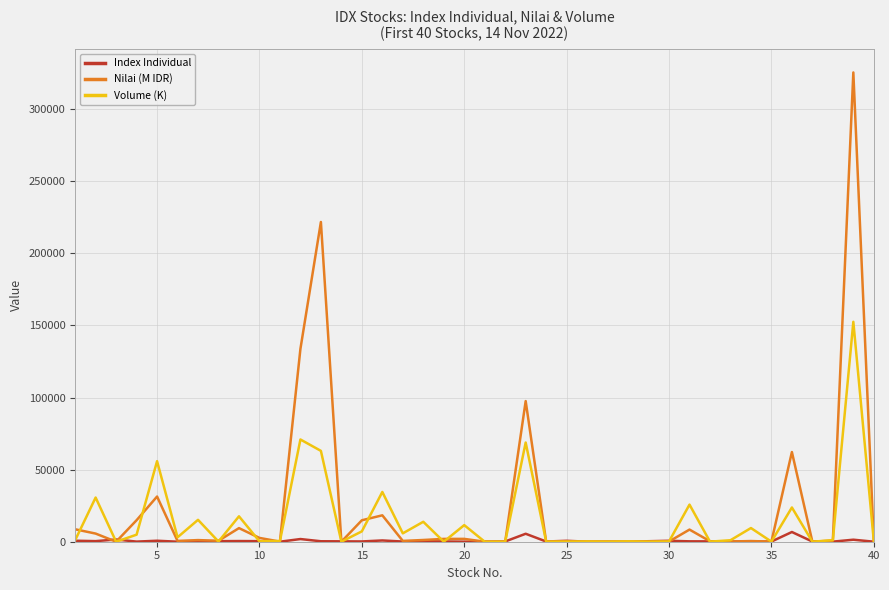

List the series in order of their overall mean, highest first.

Nilai (M IDR), Volume (K), Index Individual